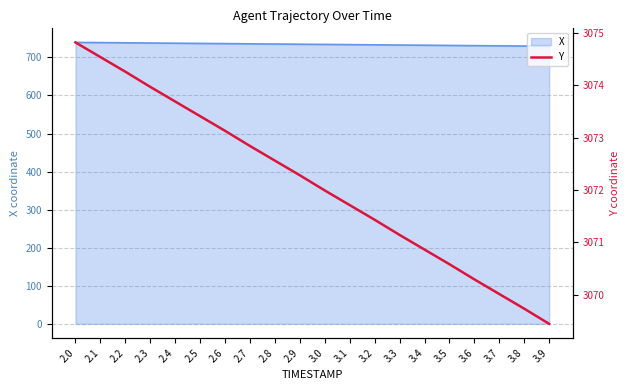

Rank the categories by value from lowest to highest.

3.9, 3.8, 3.7, 3.6, 3.5, 3.4, 3.3, 3.2, 3.1, 3.0, 2.9, 2.8, 2.7, 2.6, 2.5, 2.4, 2.3, 2.2, 2.1, 2.0